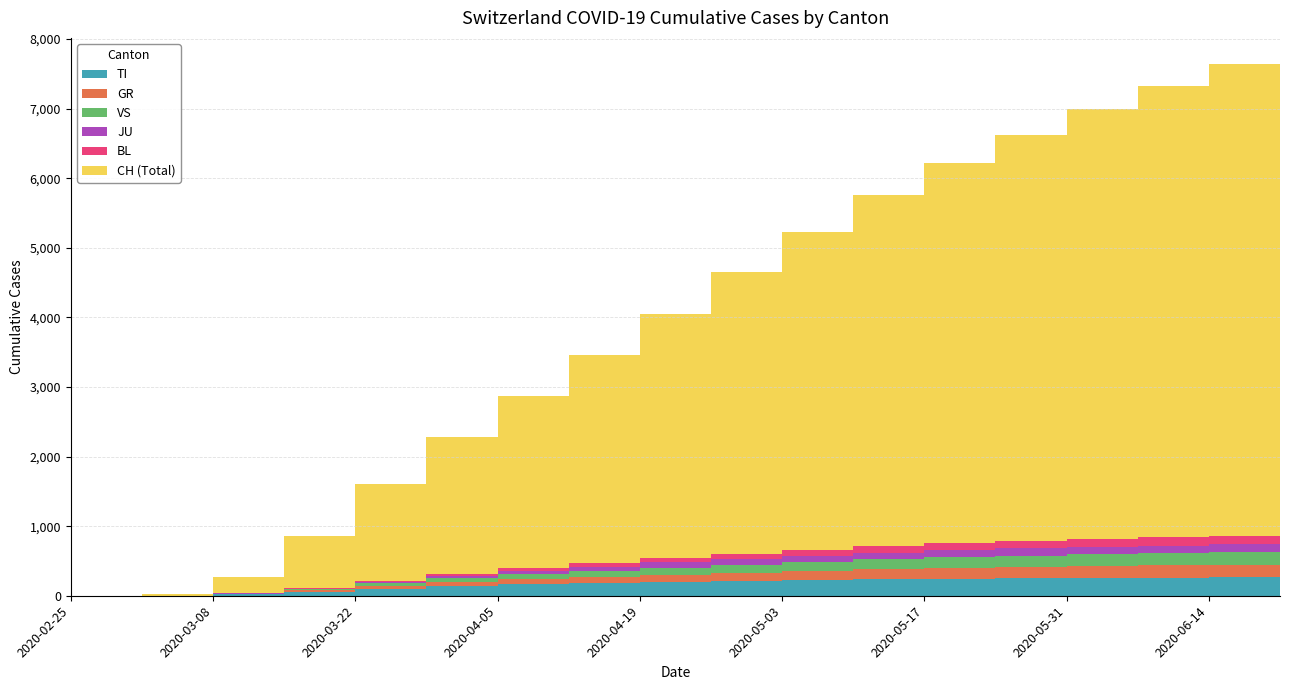

Does the chart display data point markers on the line(s)?

No